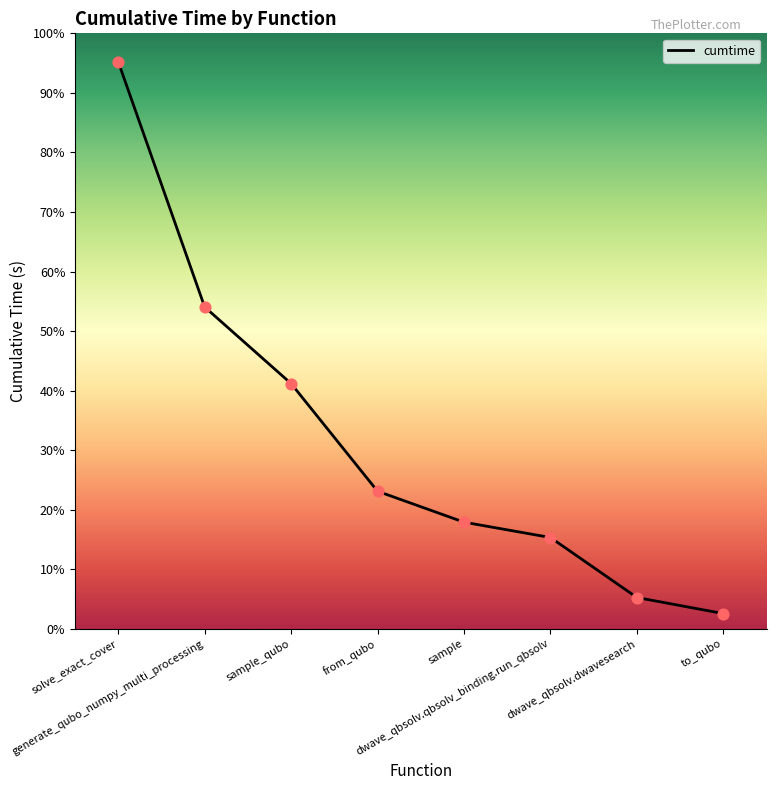

What is the ratio of the value at generate_qubo_numpy_multi_processing to the value at sample?

3.0